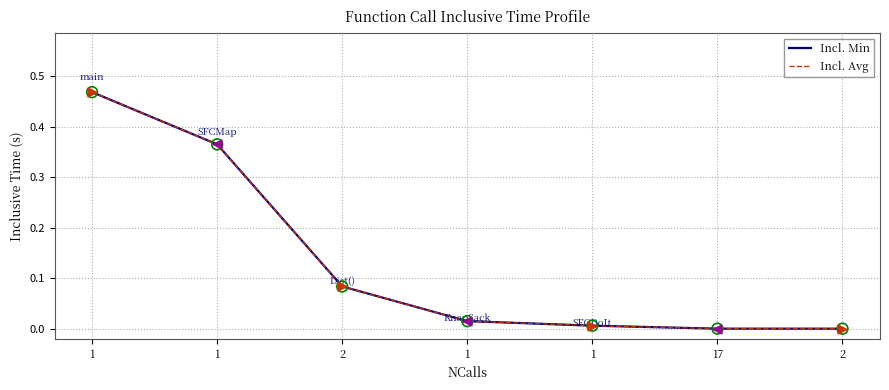

At which category is the sum across all series the highest?

1